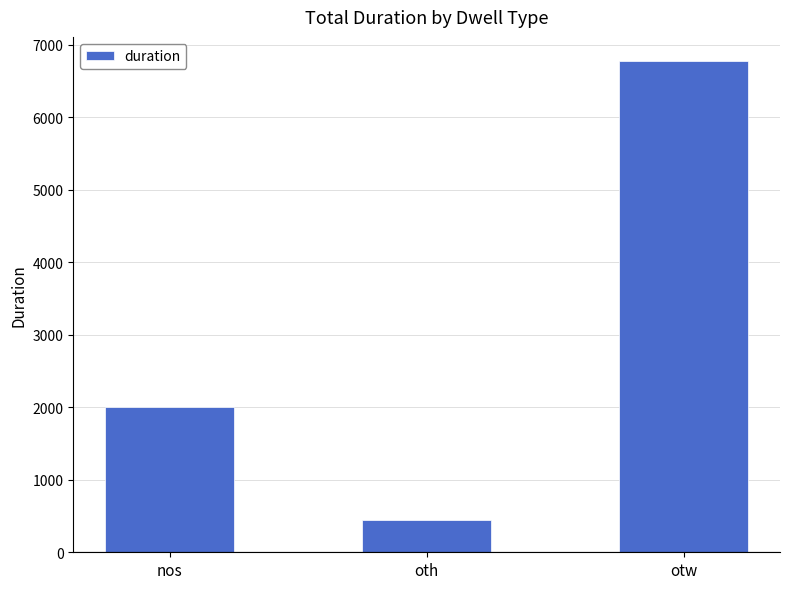

Reading left to right, list all the values displayed in this chart.

nos=2003	oth=441	otw=6772